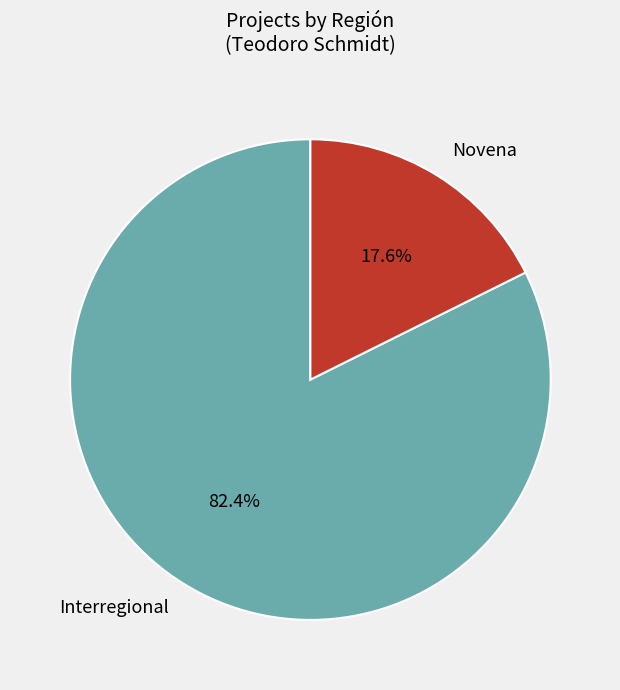

Rank the categories by value from lowest to highest.

Novena, Interregional